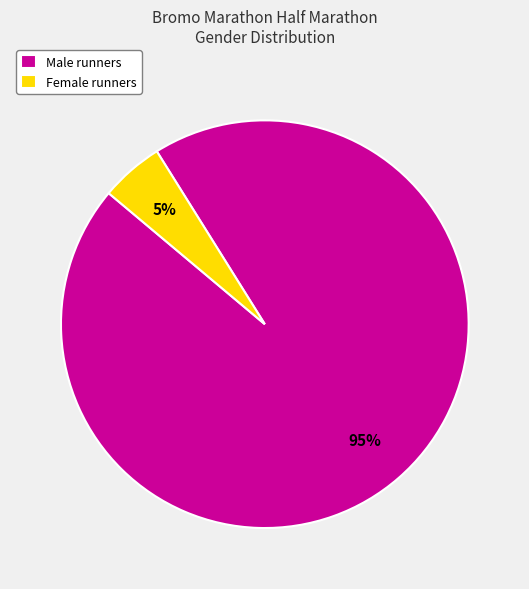

Count the number of slices in the pie.

2